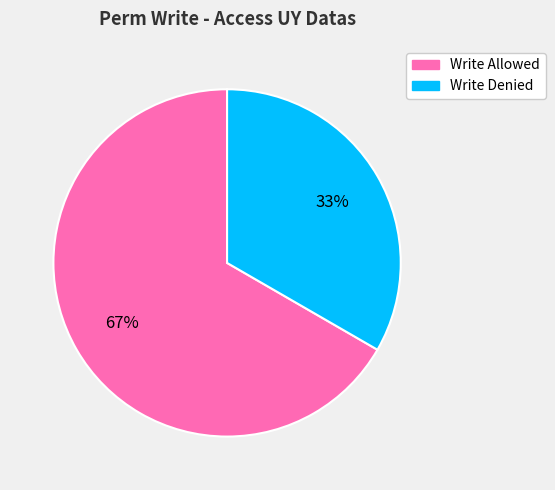

Does any single category account for the majority?

Yes